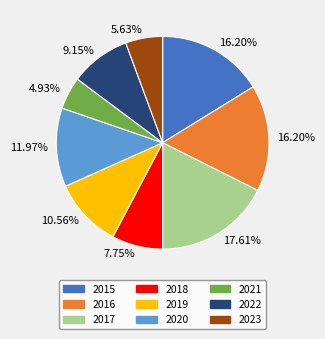

Does any single category account for the majority?

No